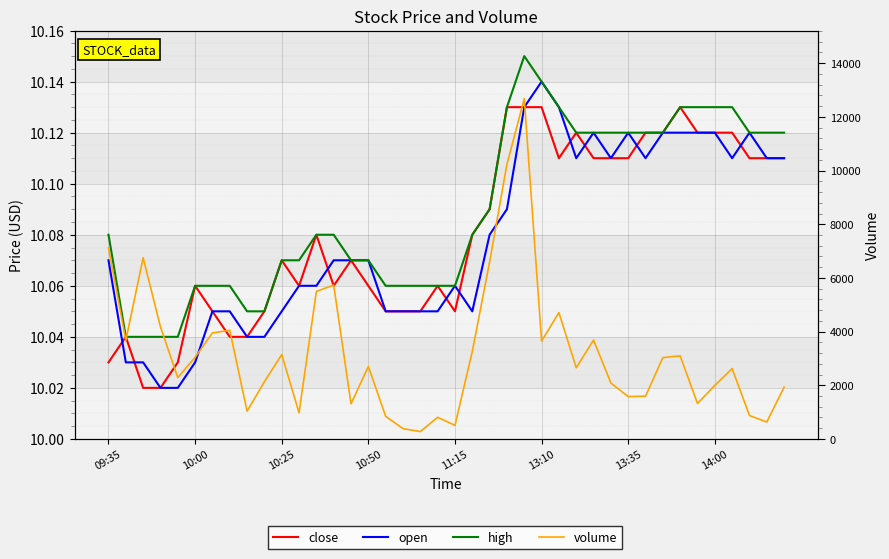

Rank the series by their maximum value, from lowest to highest.

close, open, high, volume